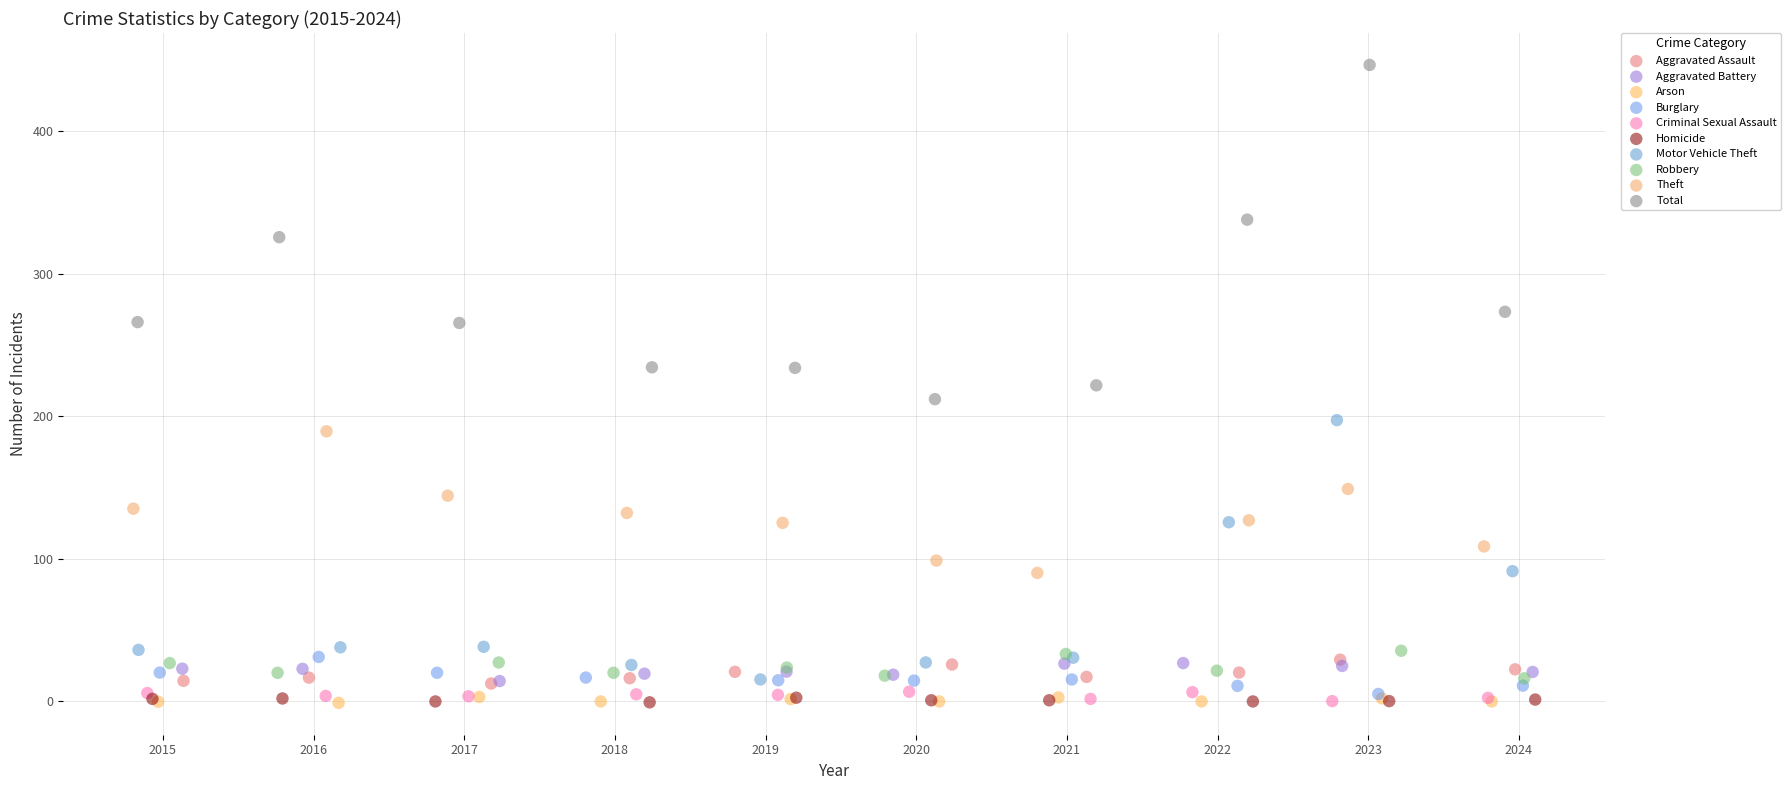

What are all the series names shown in the legend?

Aggravated Assault, Aggravated Battery, Arson, Burglary, Criminal Sexual Assault, Homicide, Motor Vehicle Theft, Robbery, Theft, Total